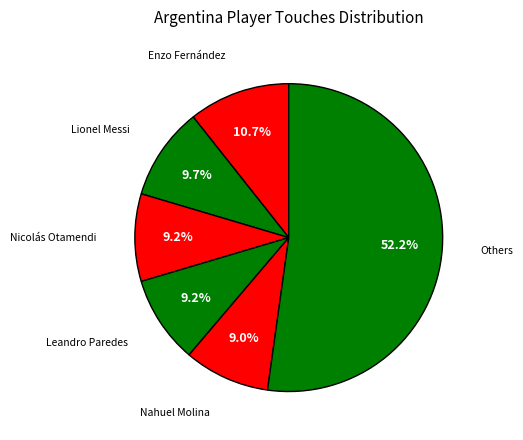

How many slices are in this pie chart?

6